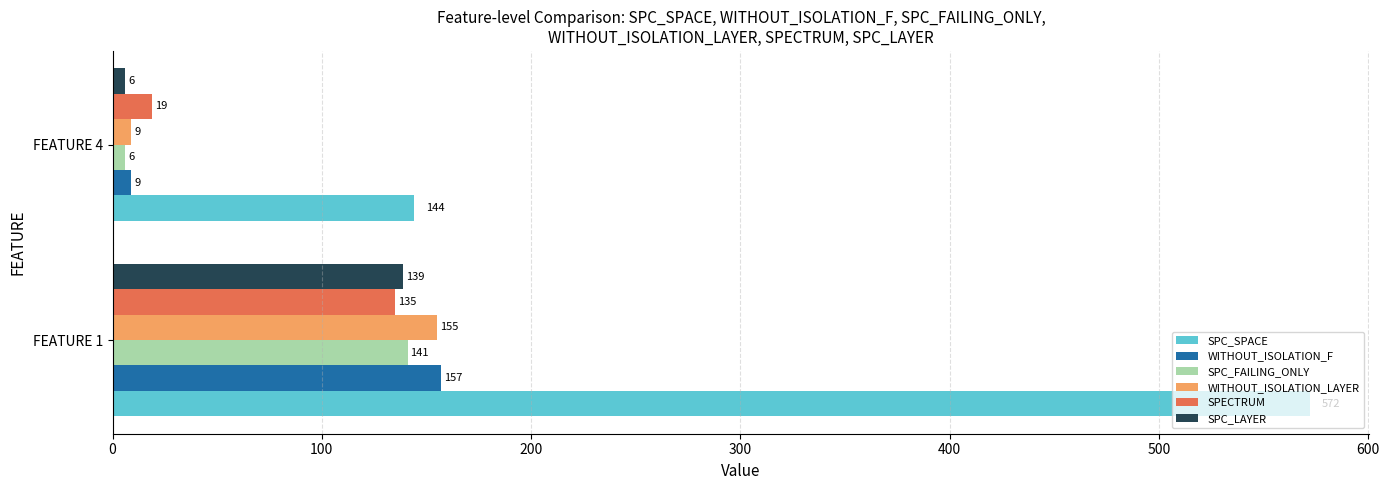

Rank the series by their maximum value, from highest to lowest.

SPC_SPACE, WITHOUT_ISOLATION_F, WITHOUT_ISOLATION_LAYER, SPC_FAILING_ONLY, SPC_LAYER, SPECTRUM